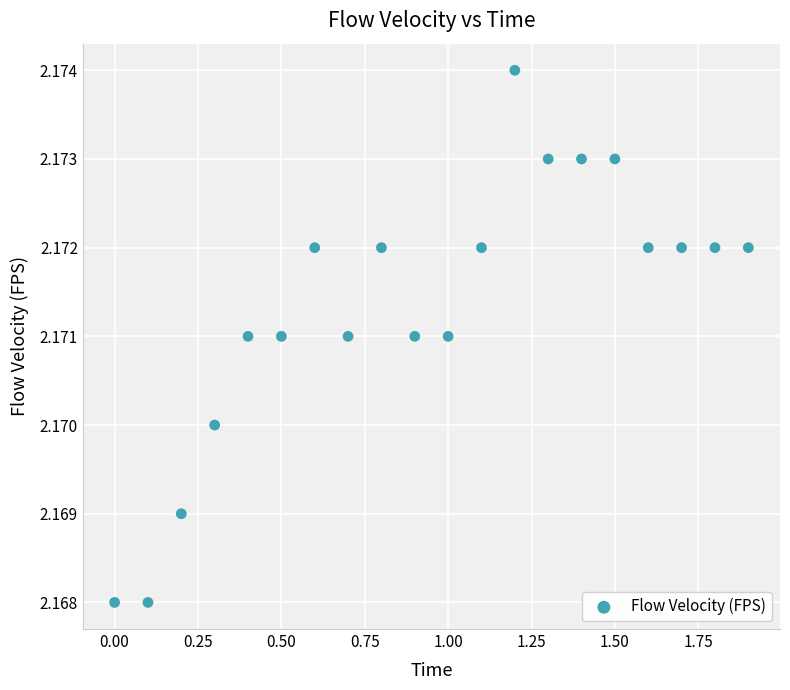

What is the range of X values (max minus min)?

1.9